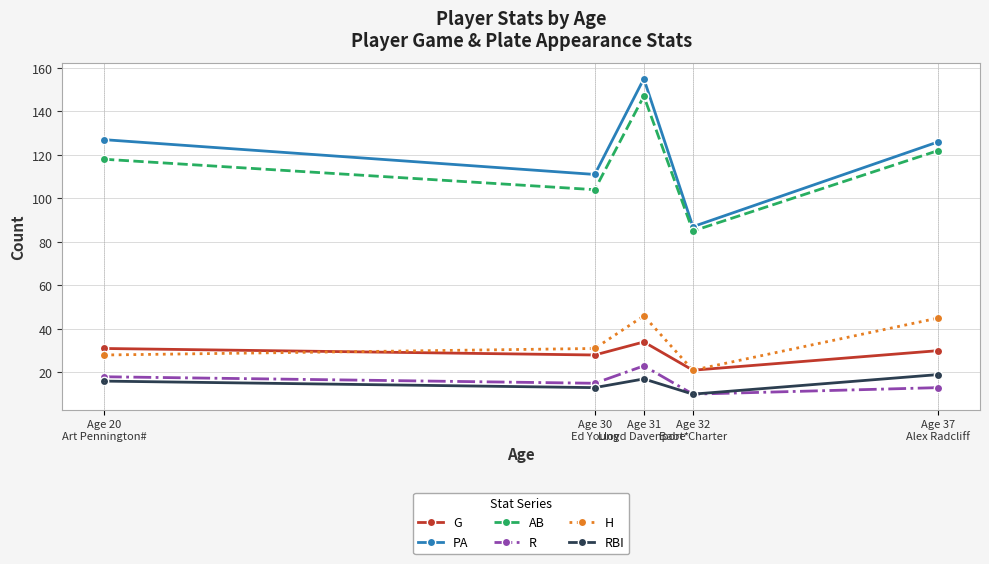

What is the sum of all RBI values?

75